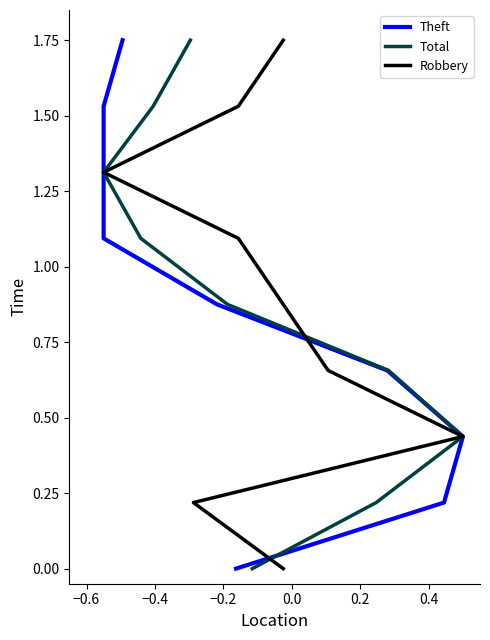

How many distinct data groups are displayed?

3